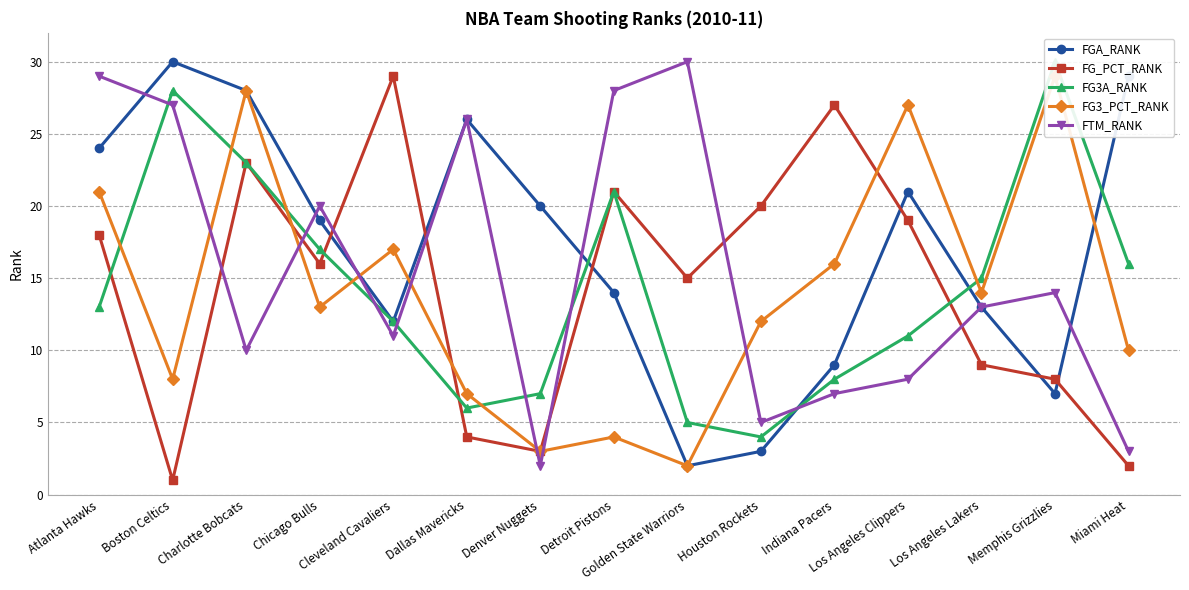

Reading left to right, transcribe all the data shown in this chart.

FGA_RANK: 24	30	28	19	12	26	20	14	2	3	9	21	13	7	29
FG_PCT_RANK: 18	1	23	16	29	4	3	21	15	20	27	19	9	8	2
FG3A_RANK: 13	28	23	17	12	6	7	21	5	4	8	11	15	30	16
FG3_PCT_RANK: 21	8	28	13	17	7	3	4	2	12	16	27	14	29	10
FTM_RANK: 29	27	10	20	11	26	2	28	30	5	7	8	13	14	3